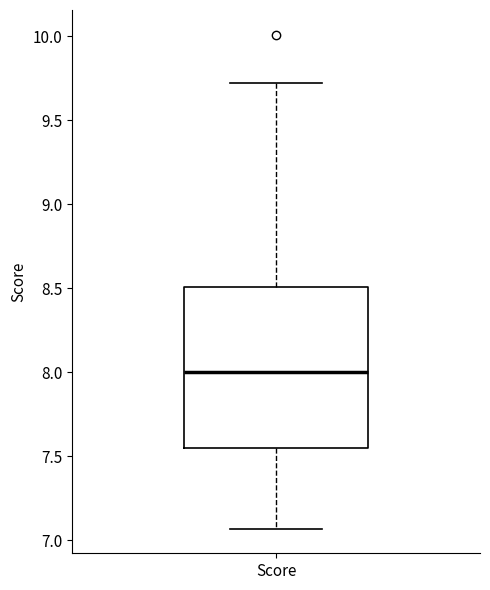

Transcribe this box plot: give where the median line is, the range the box spans, and where the two whiskers end, as read against the y-axis. The values are not printed on the chart, so give them approximately, as read against the axis.

median 8.00, box 7.55 to 8.50, whiskers 7.05 to 9.70